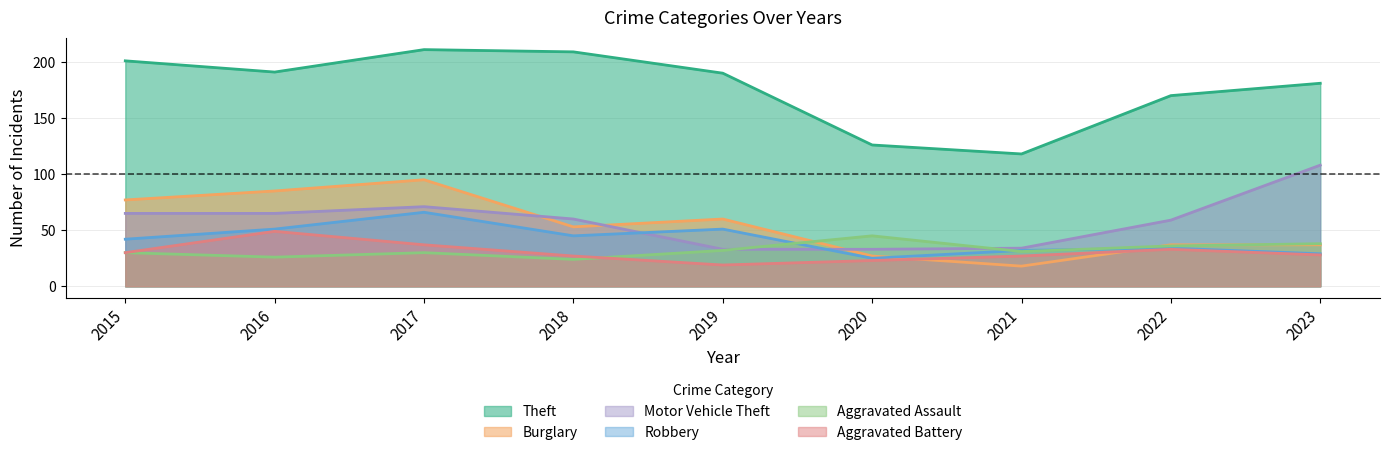

True or false: Theft has a value of 181 at 2023.

True